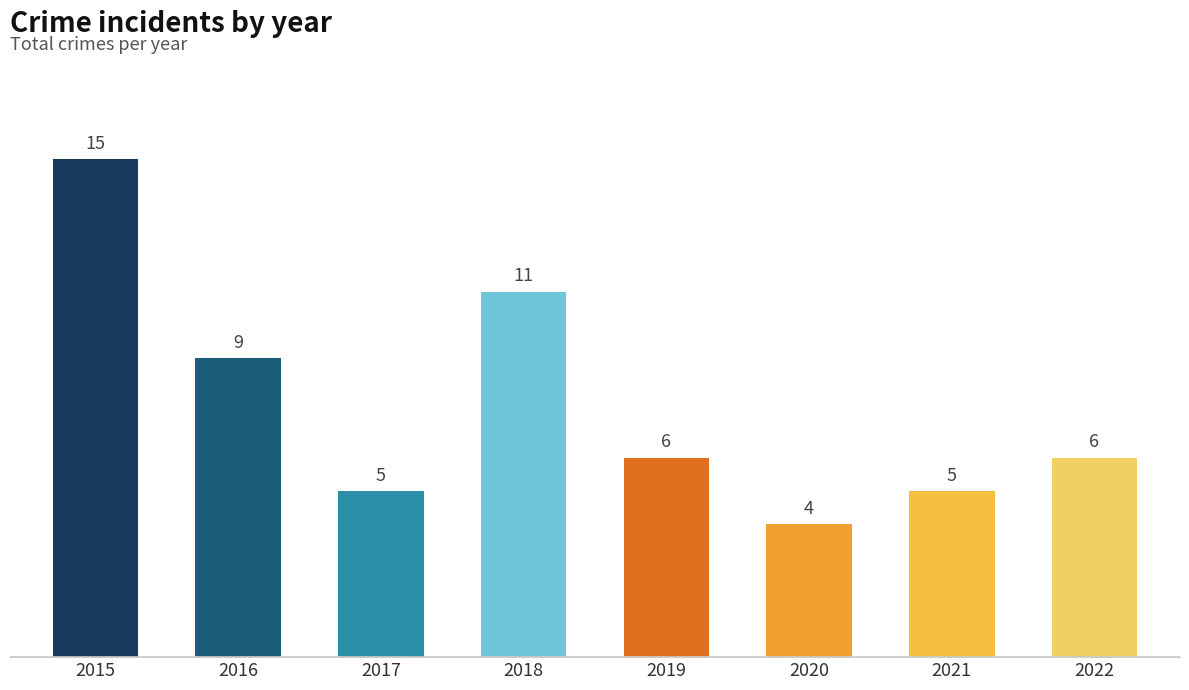

The value at 2018 is 11. True or false?

True